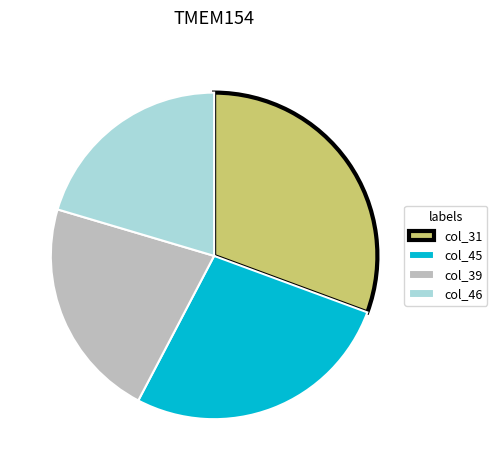

Does any single category account for the majority?

No